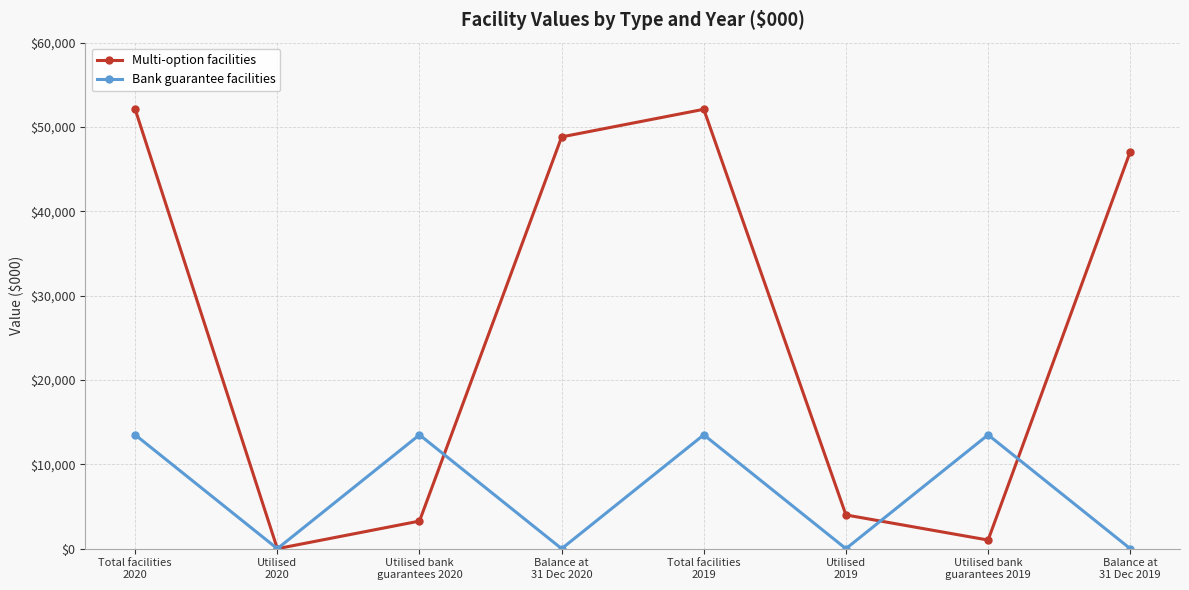

True or false: Multi-option facilities has more than 1 points higher than both neighbors.

False